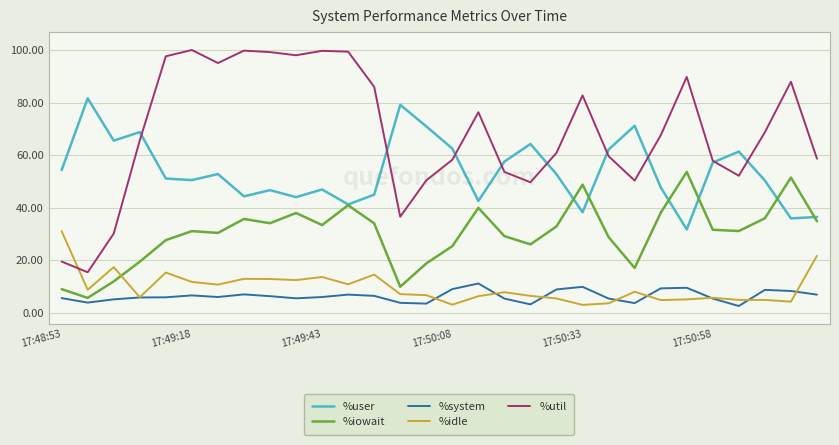

Rank the series by their maximum value, from highest to lowest.

%util, %user, %iowait, %idle, %system